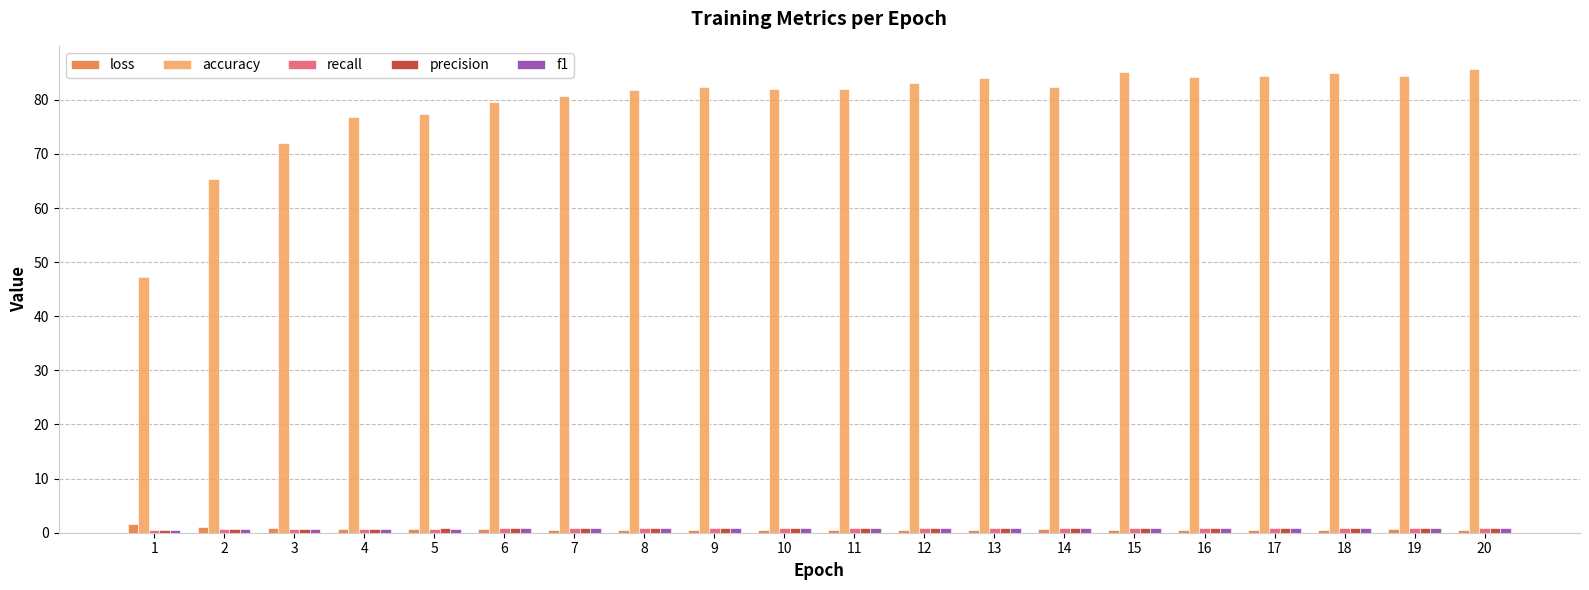

Does the chart contain stacked bars?

No